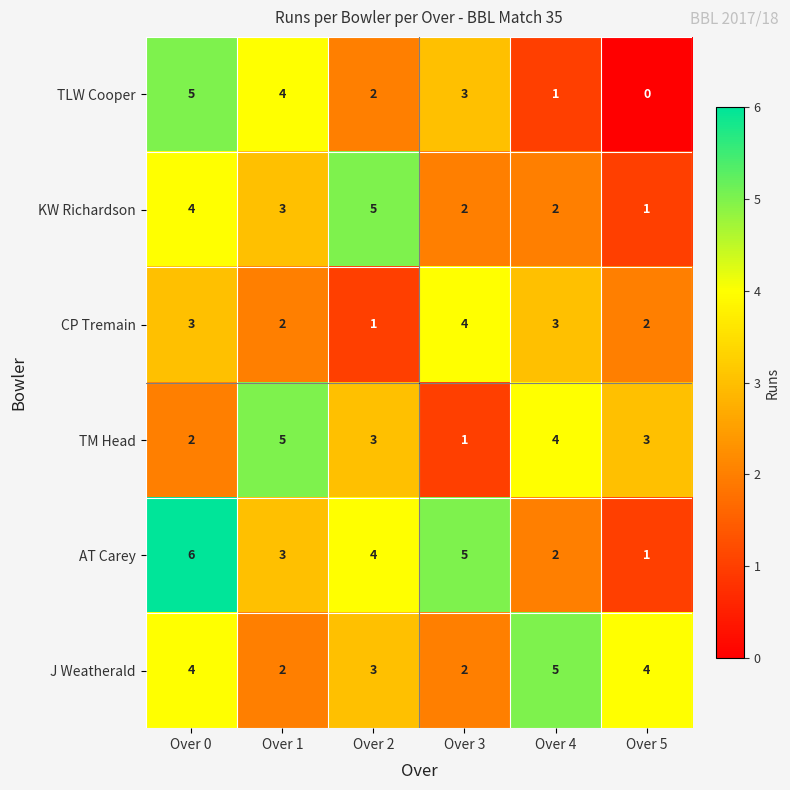

Which series has the largest total across all categories?

AT Carey